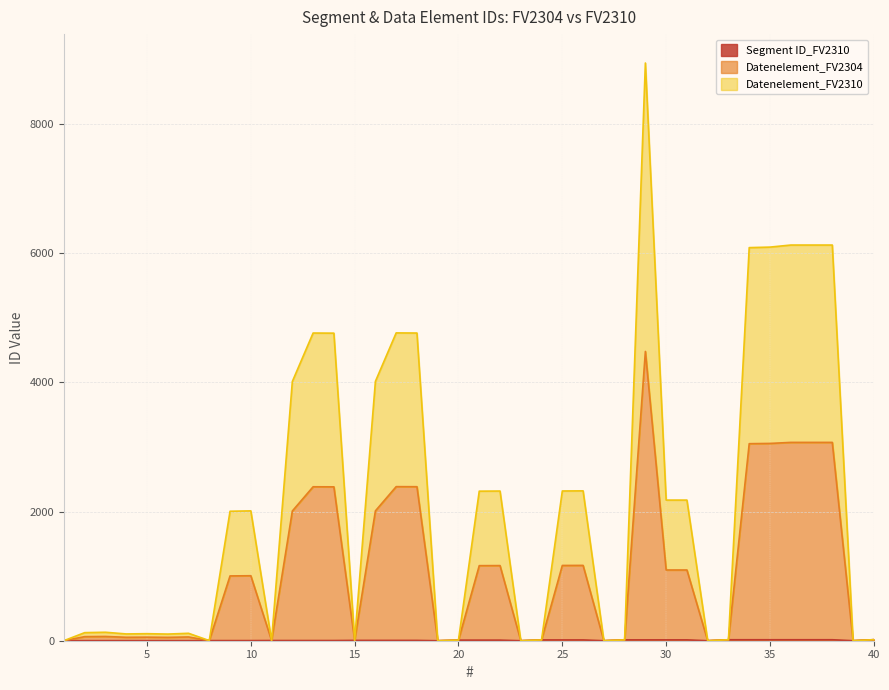

At how many categories does at least one series exceed 1953?

20